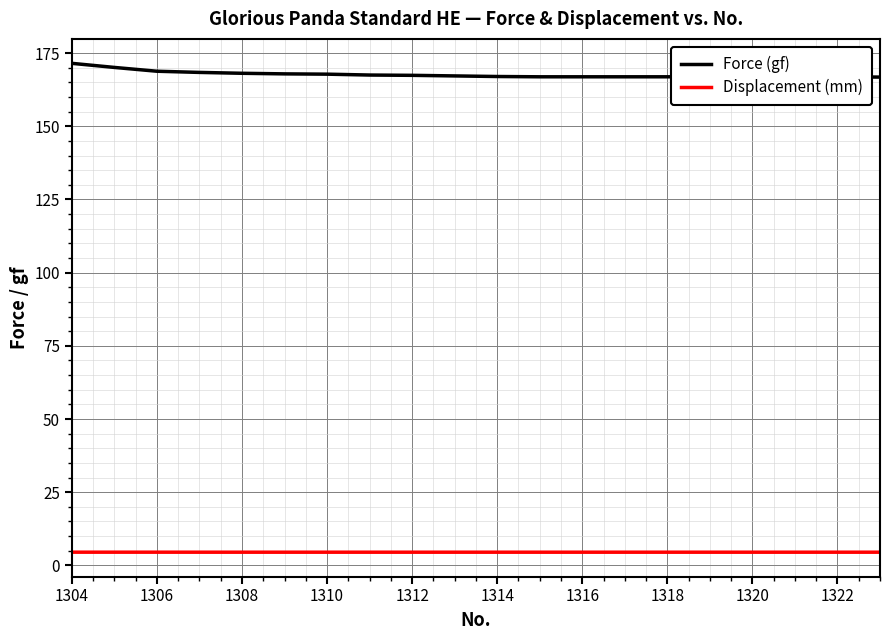

True or false: Force (gf) and Displacement (mm) cross at least once.

False